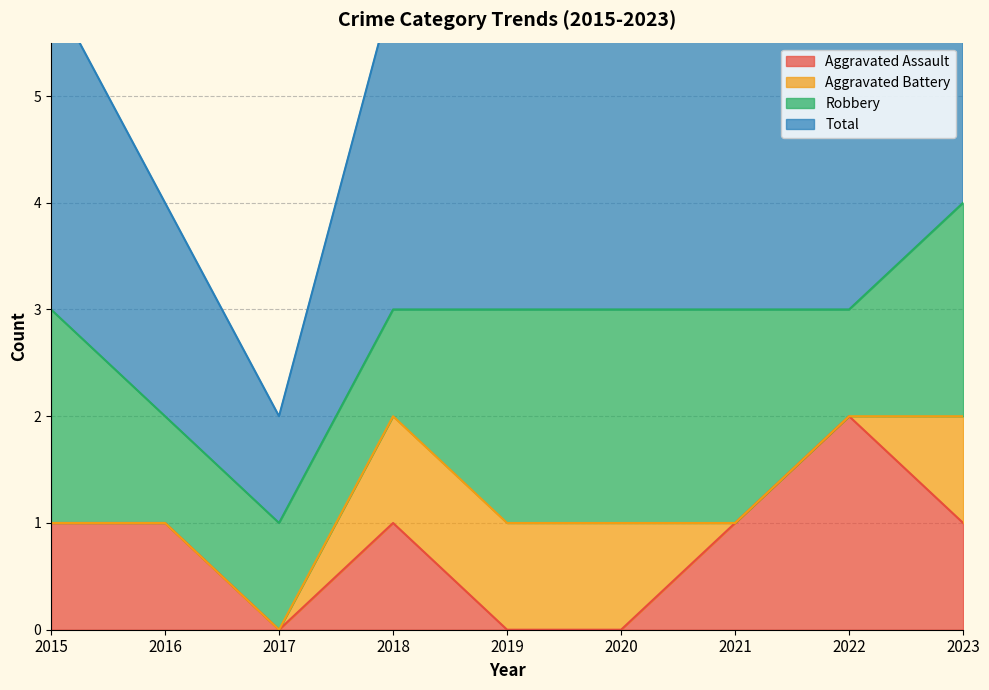

True or false: Aggravated Assault has a value of 1 at 2019.

False